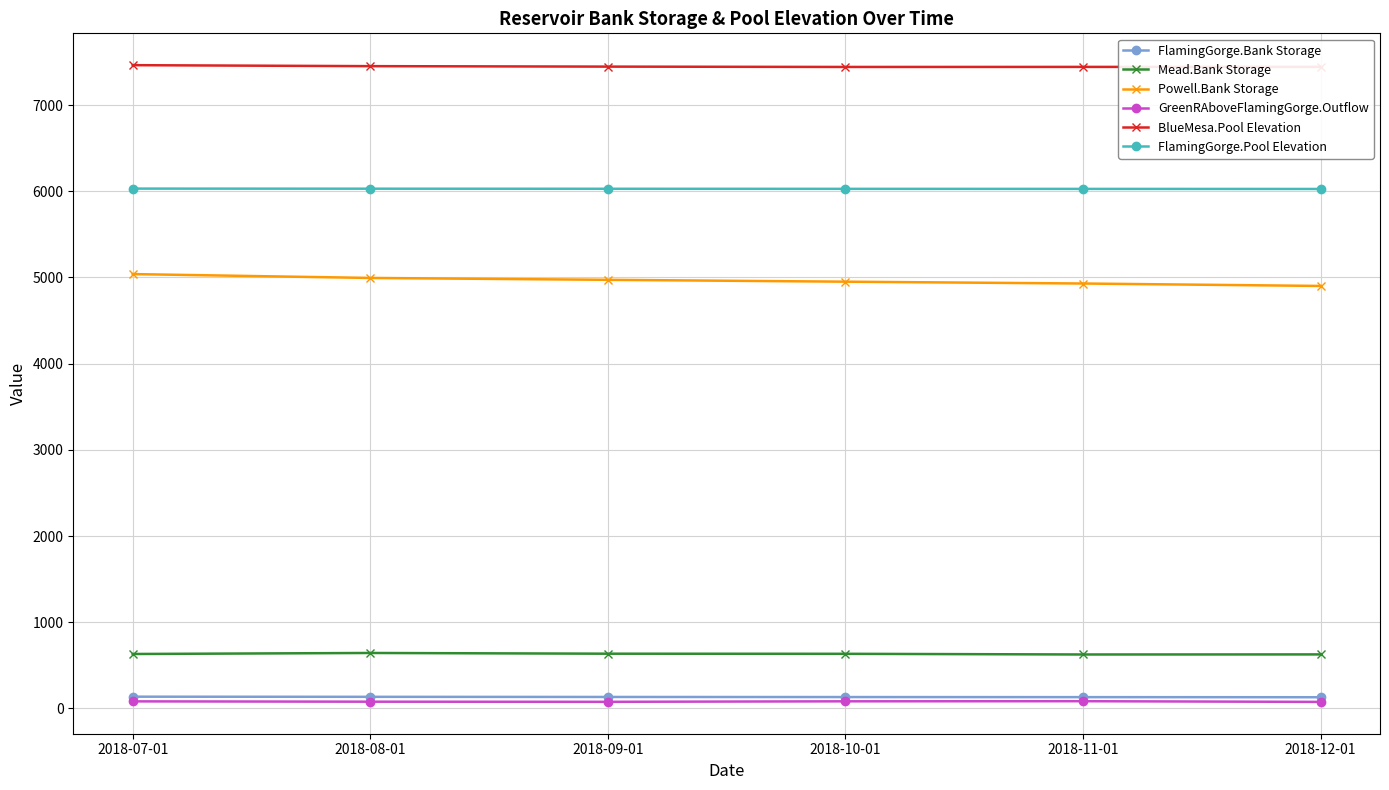

In Mead.Bank Storage, how many points are higher than both neighbors (excluding endpoints)?

1